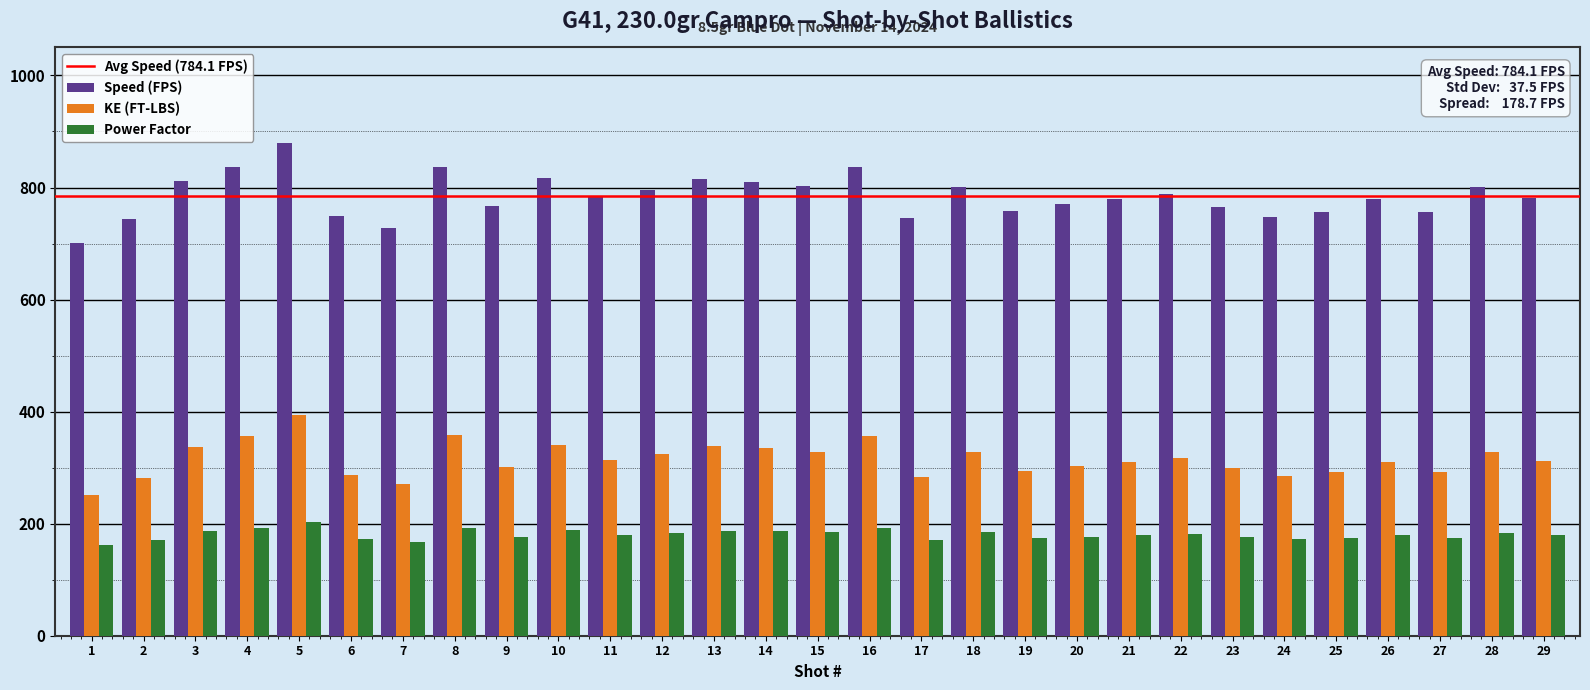

Does the chart contain any negative values?

No